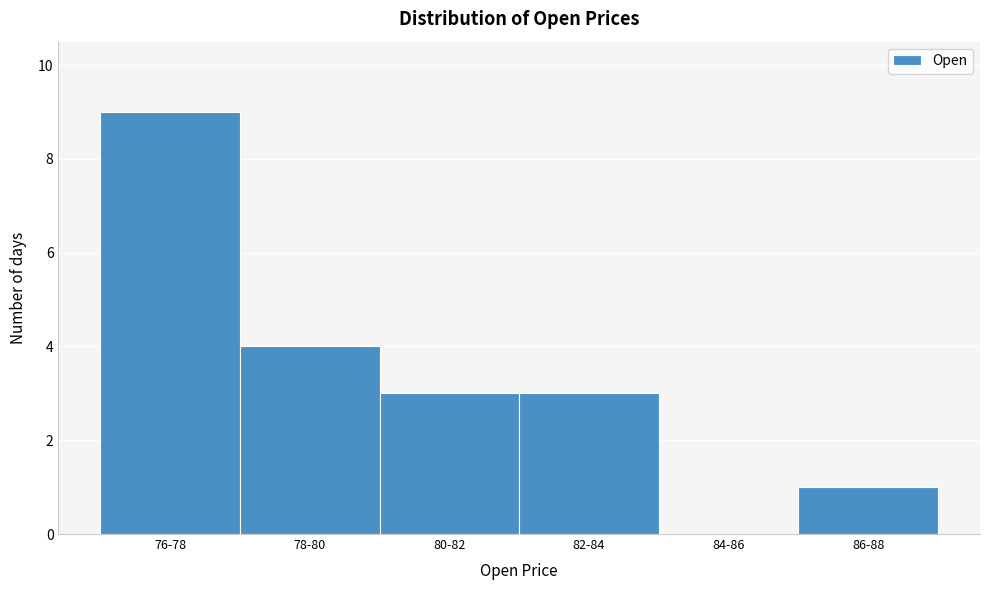

Reading right to left, list all the values displayed in this chart.

86-88=1	84-86=0	82-84=3	80-82=3	78-80=4	76-78=9